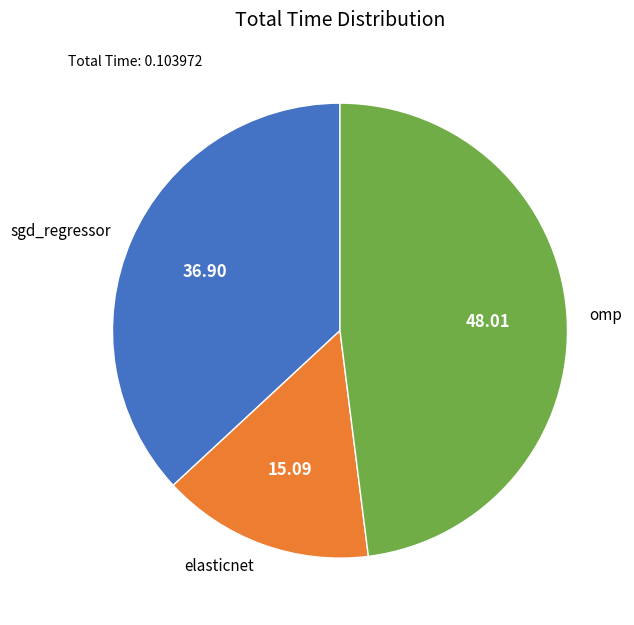

Combined, do elasticnet and omp account for over 50%?

Yes